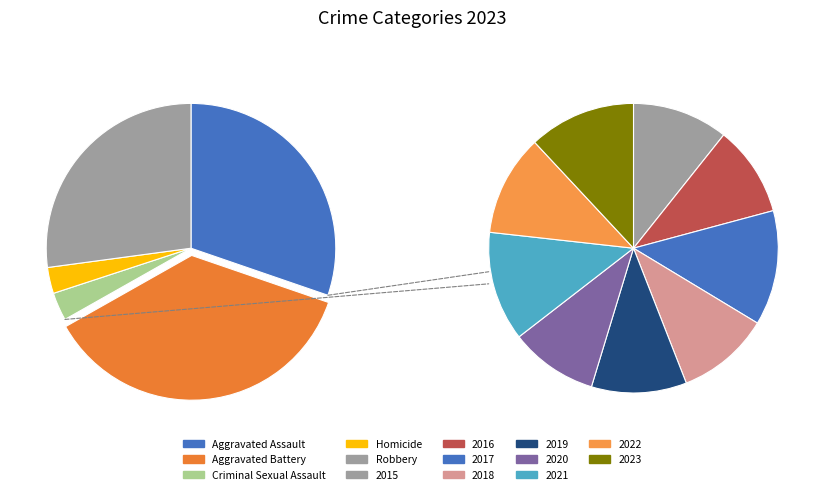

Is it true that Robbery is 27% of the pie?

True